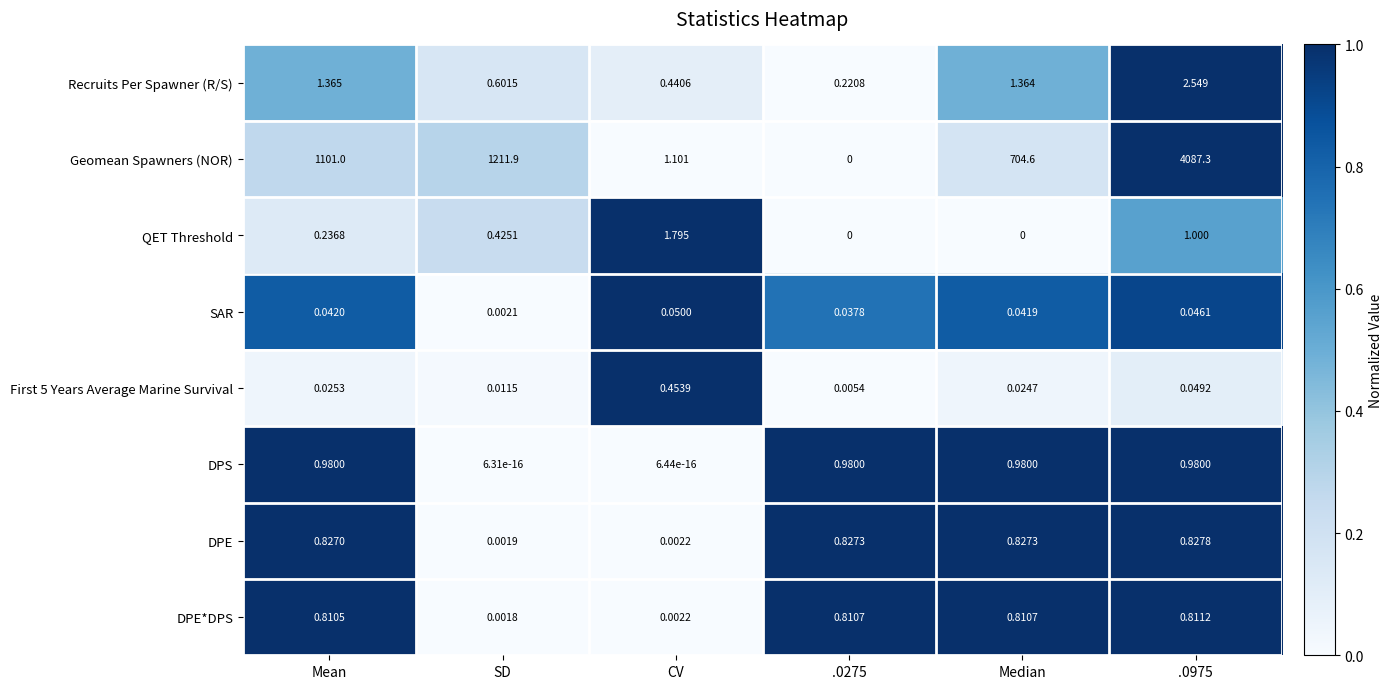

What is the spread (max minus min) of values at .0275?

1.0